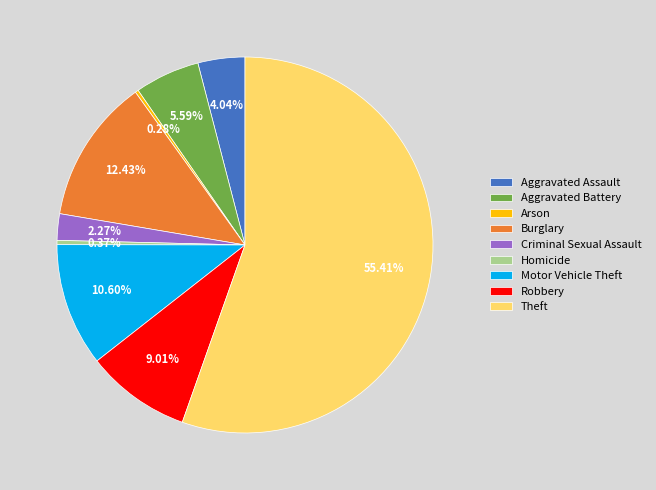

What is the ratio of the value at Aggravated Assault to the value at Robbery?

0.4